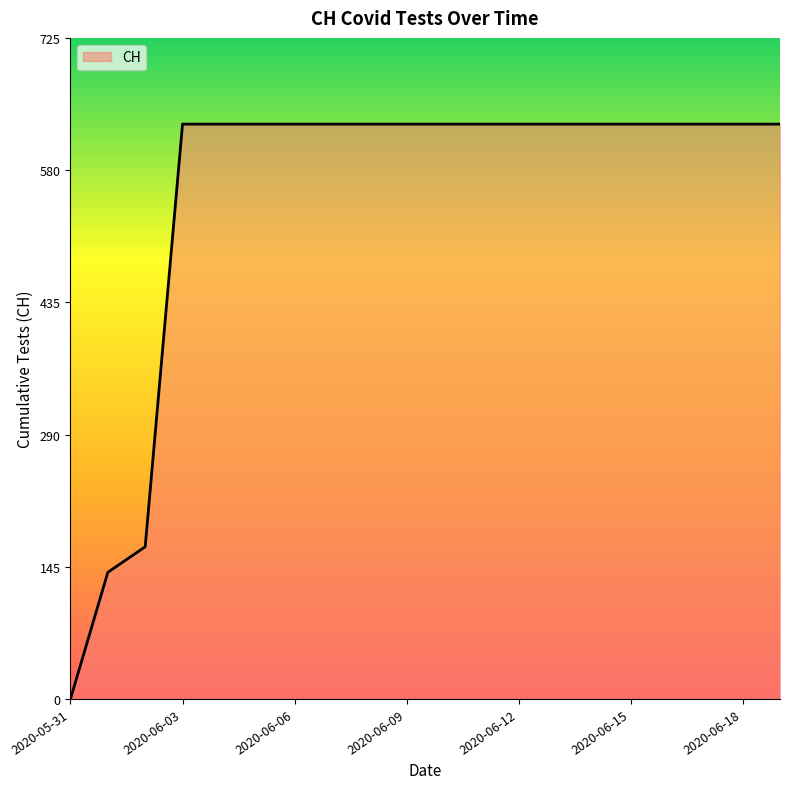

What is the greatest value displayed?

631